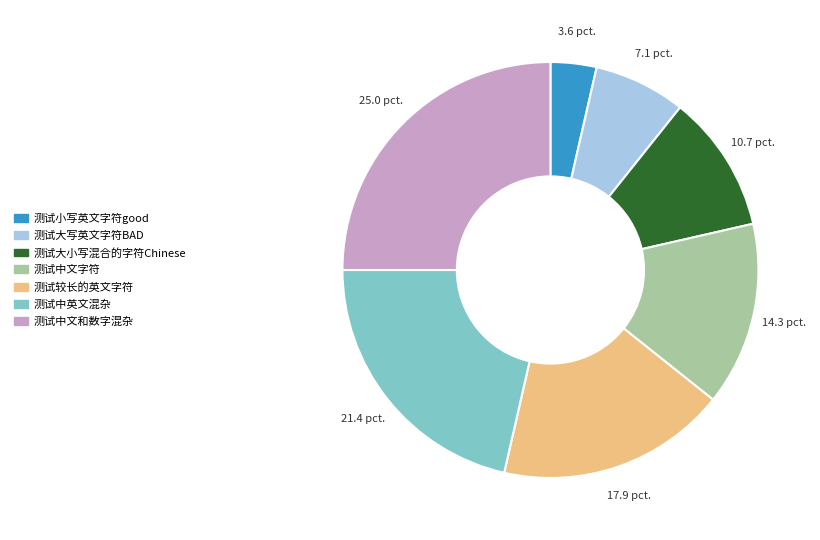

What is the largest slice in the pie chart?

测试中文和数字混杂